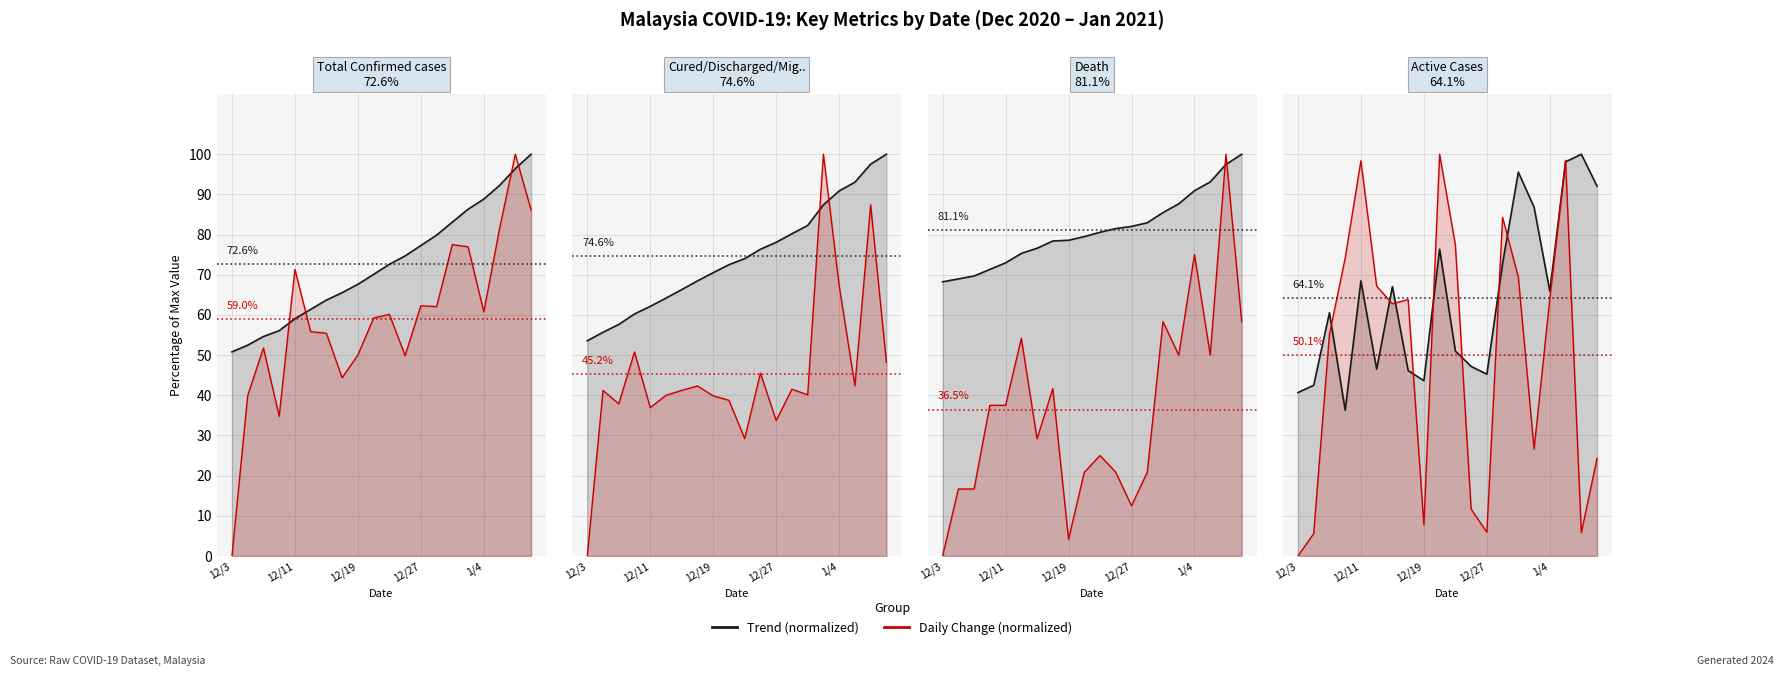

What position from the left is 18?

19